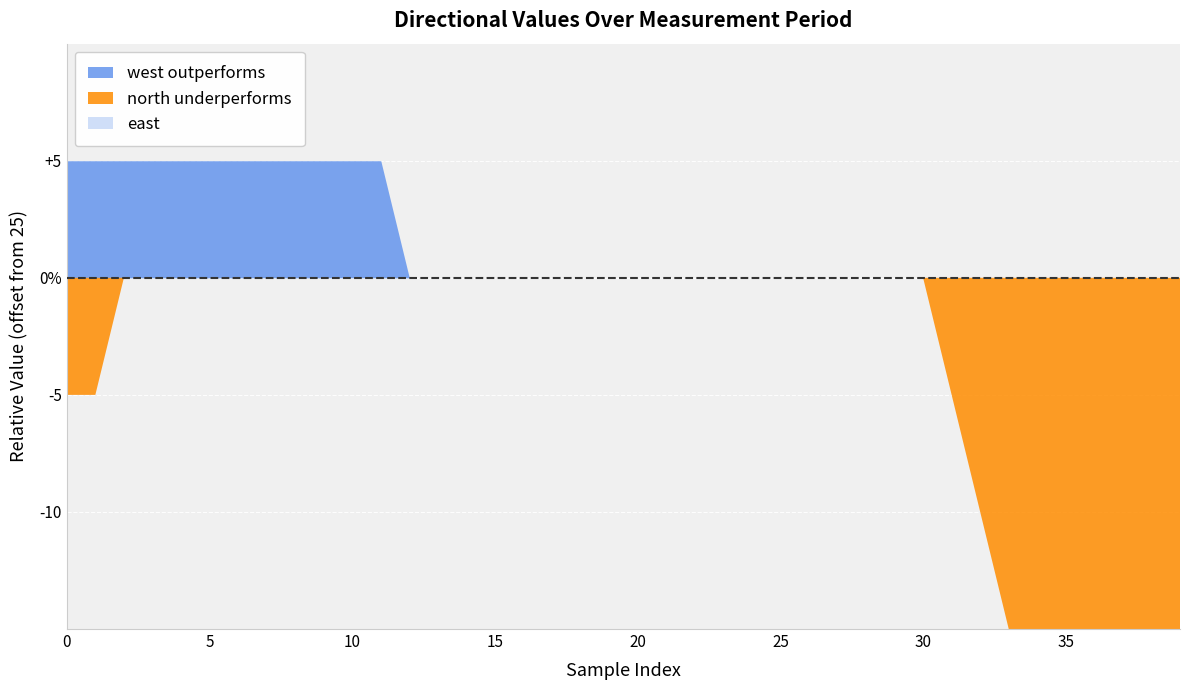

Reading left to right, list all the values displayed in this chart.

north: 0=20	1=20	2=25	3=25	4=25	5=25	6=25	7=25	8=25	9=25	10=25	11=25	12=25	13=25	14=25	15=25	16=25	17=25	18=25	19=25	20=25	21=25	22=25	23=25	24=25	25=25	26=25	27=25	28=25	29=25	30=25	31=20	32=15	33=10	34=5	35=0	36=-5	37=-10	38=-10	39=-10
east: 0=25	1=25	2=25	3=25	4=25	5=25	6=25	7=25	8=25	9=25	10=25	11=25	12=25	13=25	14=25	15=25	16=25	17=25	18=25	19=25	20=25	21=25	22=25	23=25	24=25	25=25	26=25	27=25	28=25	29=25	30=25	31=25	32=25	33=25	34=25	35=25	36=25	37=25	38=25	39=25
south: 0=25	1=25	2=25	3=25	4=25	5=25	6=25	7=25	8=25	9=25	10=25	11=25	12=25	13=25	14=25	15=25	16=25	17=25	18=25	19=25	20=25	21=25	22=25	23=25	24=25	25=25	26=25	27=25	28=25	29=25	30=25	31=25	32=25	33=25	34=25	35=25	36=25	37=25	38=25	39=25
west: 0=30	1=30	2=30	3=30	4=30	5=30	6=30	7=30	8=30	9=30	10=30	11=30	12=25	13=25	14=25	15=25	16=25	17=25	18=25	19=25	20=25	21=25	22=25	23=25	24=25	25=25	26=25	27=25	28=25	29=25	30=25	31=25	32=25	33=25	34=25	35=25	36=25	37=25	38=25	39=25